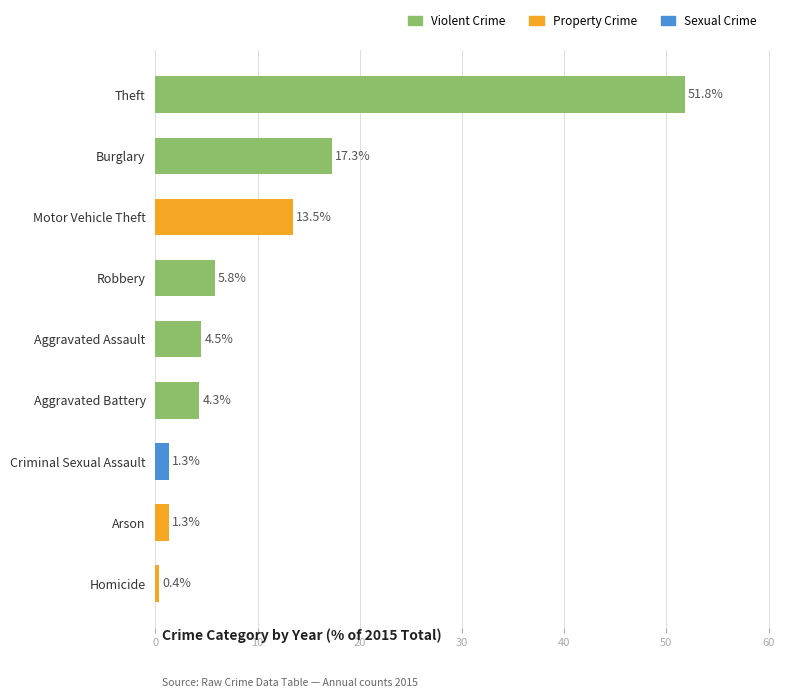

What is the maximum value shown in the chart?

51.8